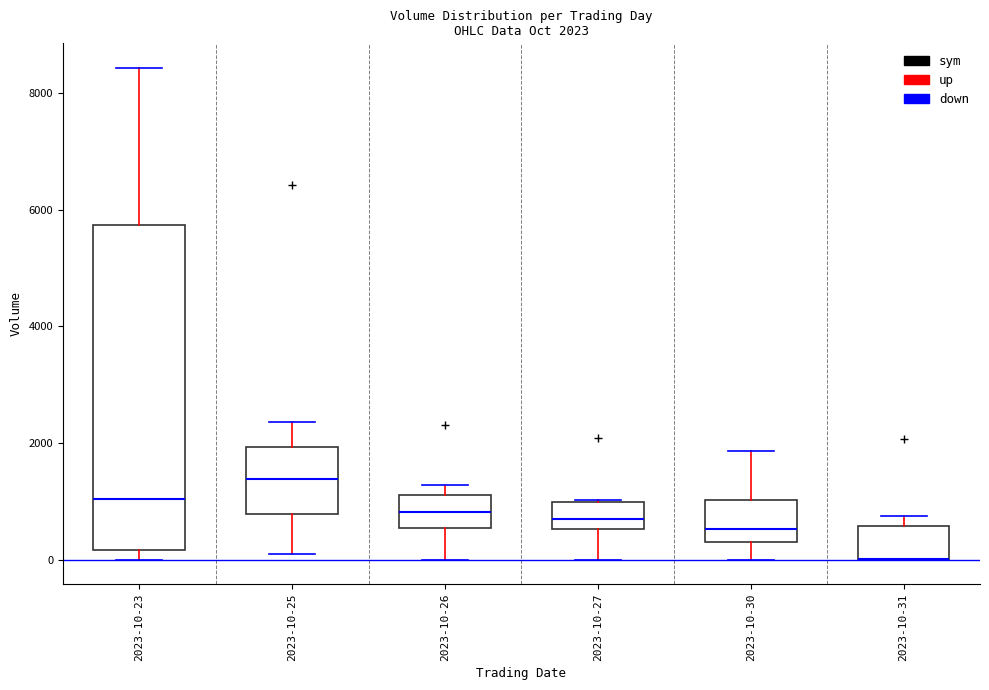

Which box is the tallest, from its lower edge to its upper edge?

2023-10-23